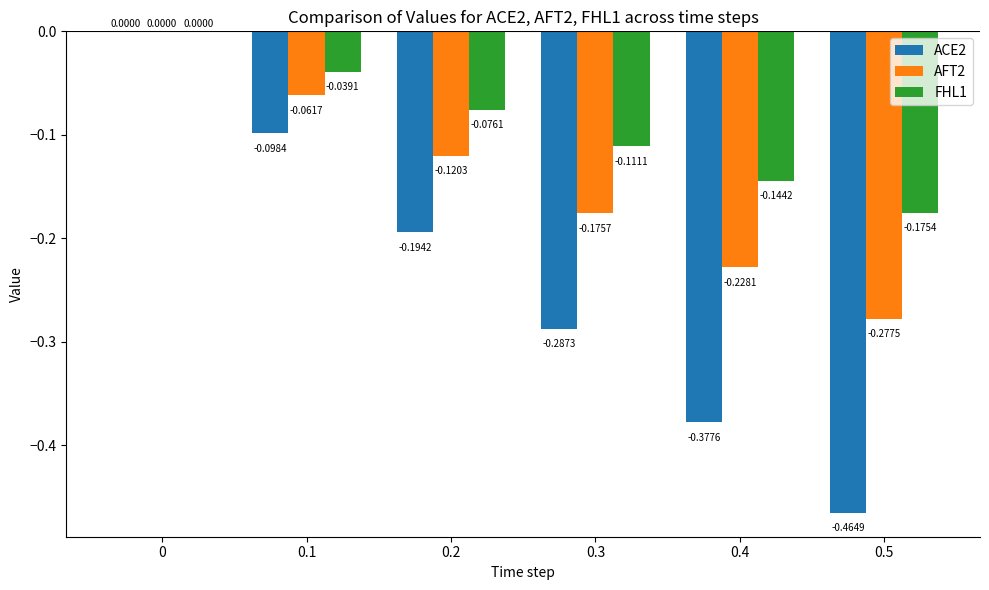

Which series has the largest total across all categories?

FHL1